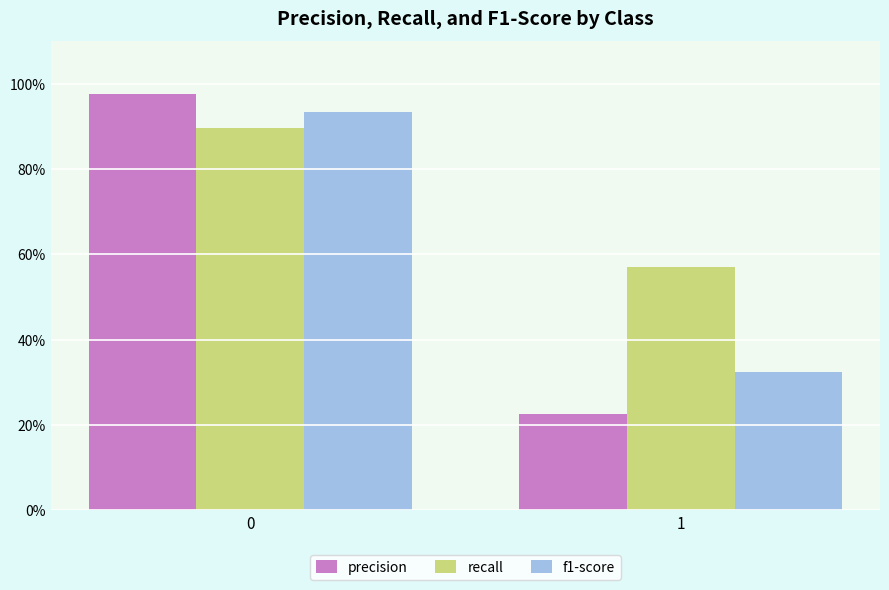

Which category has the lowest value across all series?

1